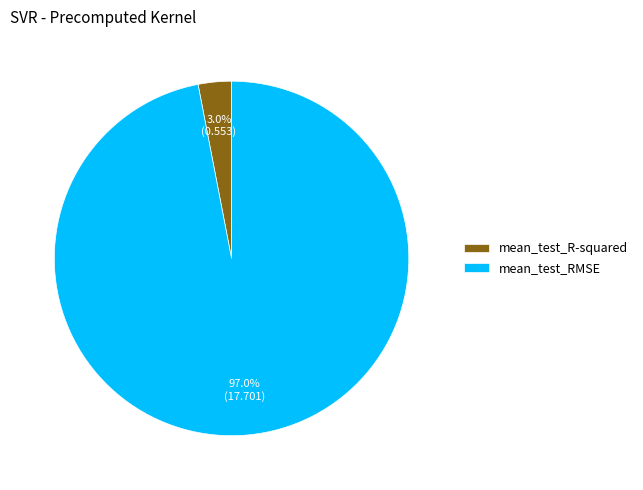

To the nearest percent, what is the average slice percentage?

50%